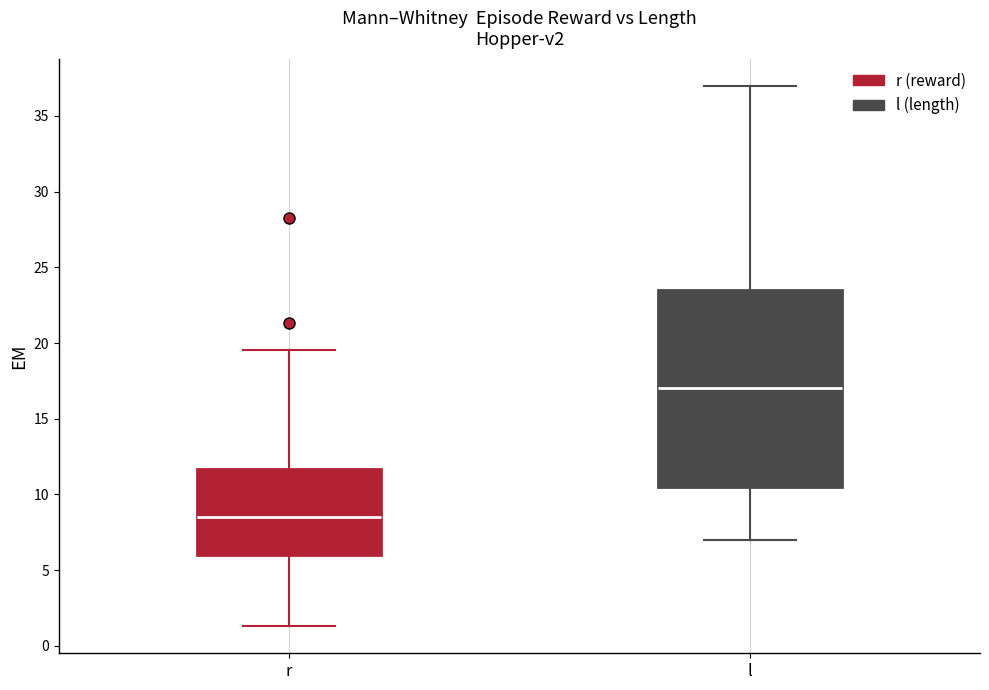

Which box's median line is the highest?

l